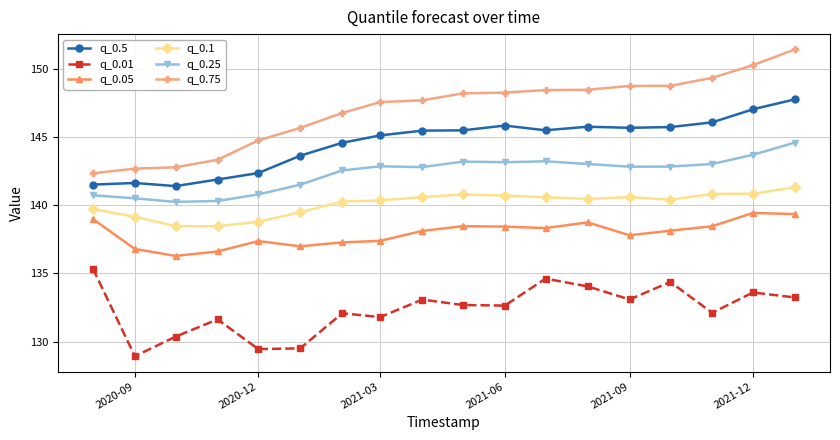

What is the difference between the maximum and minimum values in the q_0.01 series?

6.4